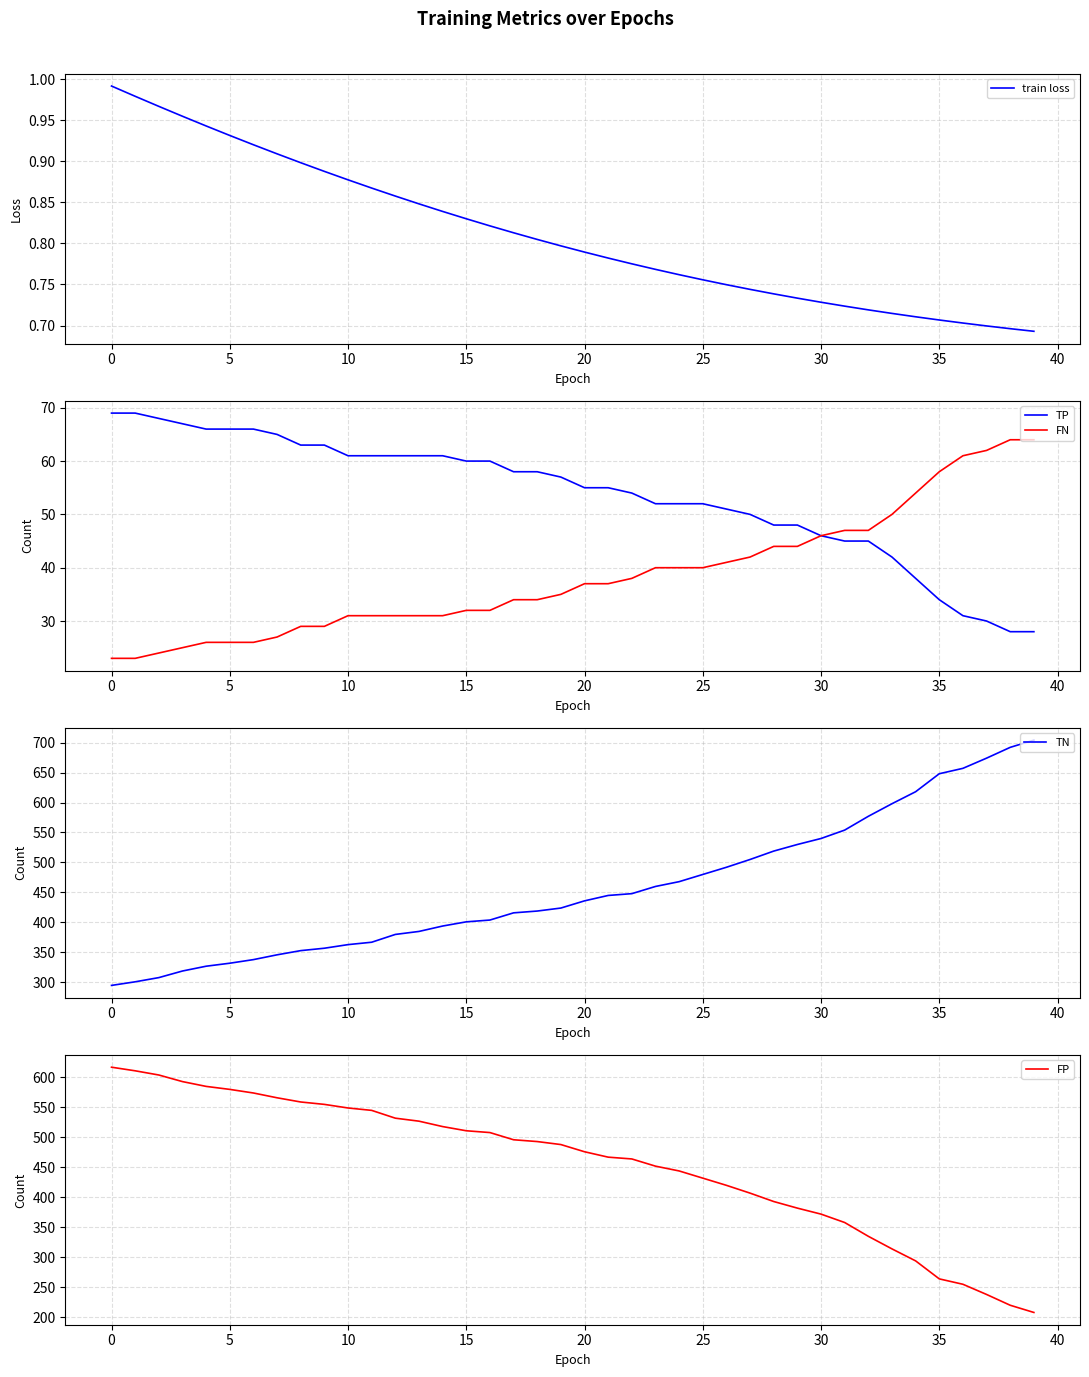

The value of FN at 30 is 46. True or false?

True